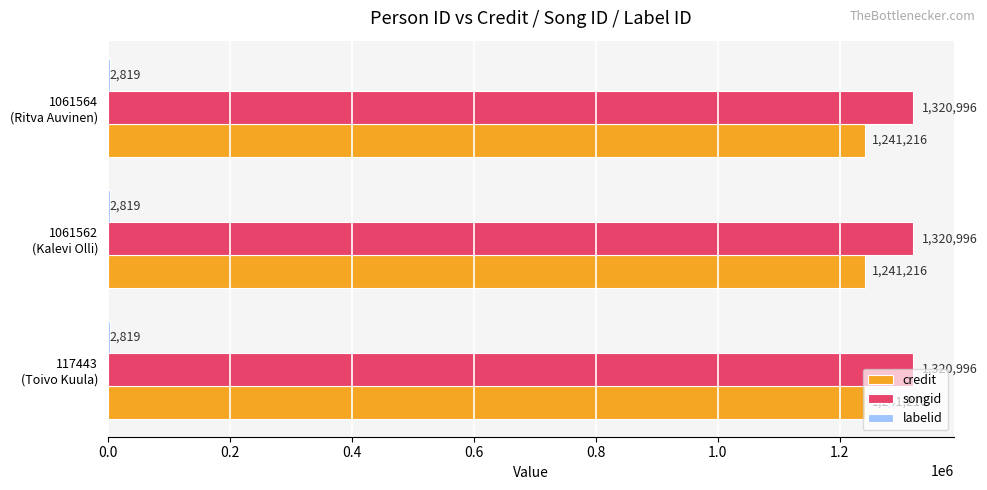

What is the sum of all credit values?

3723648